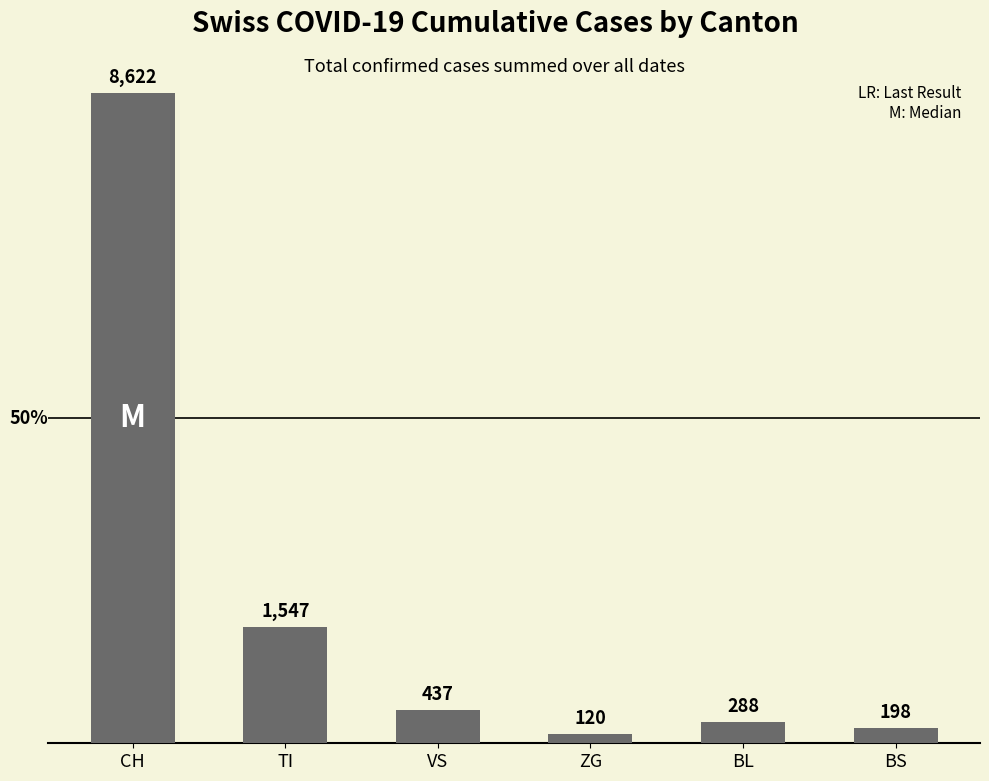

What value does the data have at ZG, to the nearest 10?

120